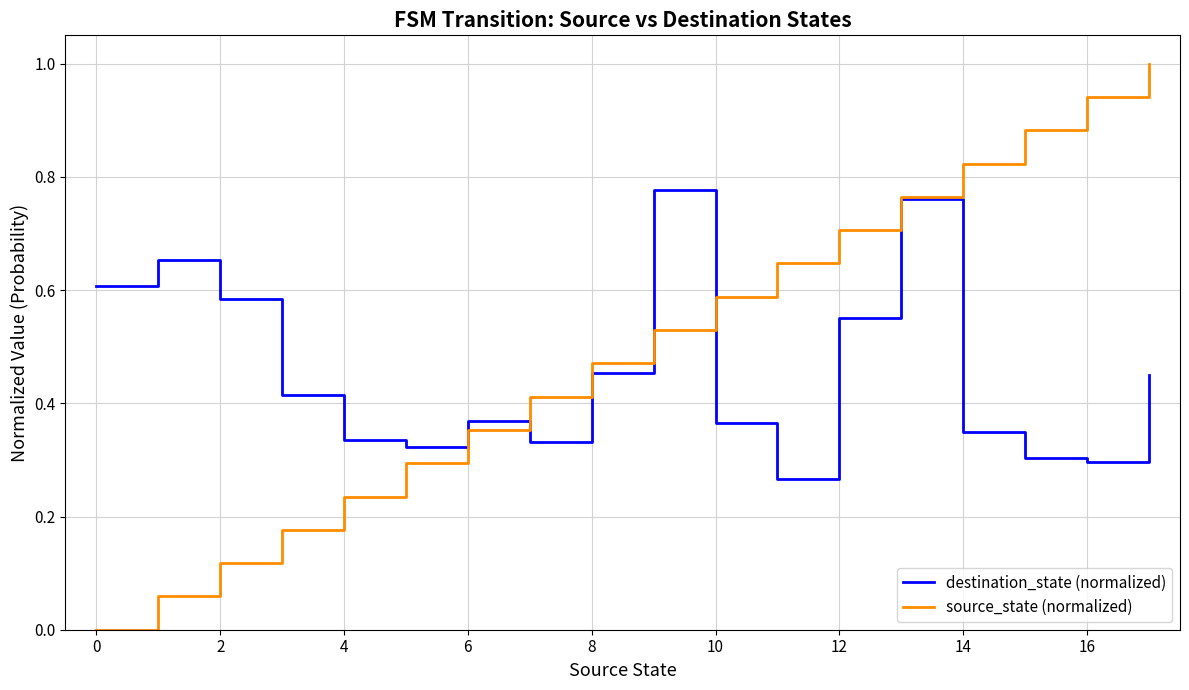

What are all the series names shown in the legend?

destination_state (normalized), source_state (normalized)